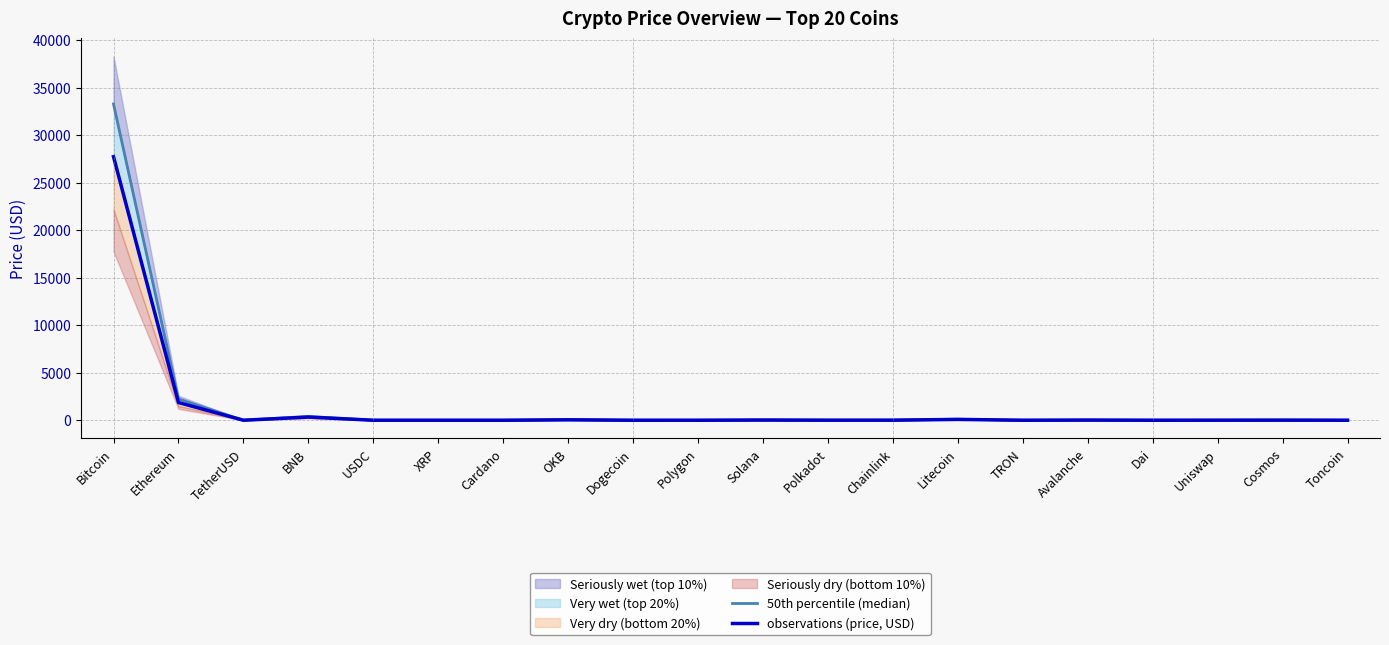

Is the value of 50th percentile (median) at Ethereum greater than the value of observations (price, USD) at Polkadot?

Yes